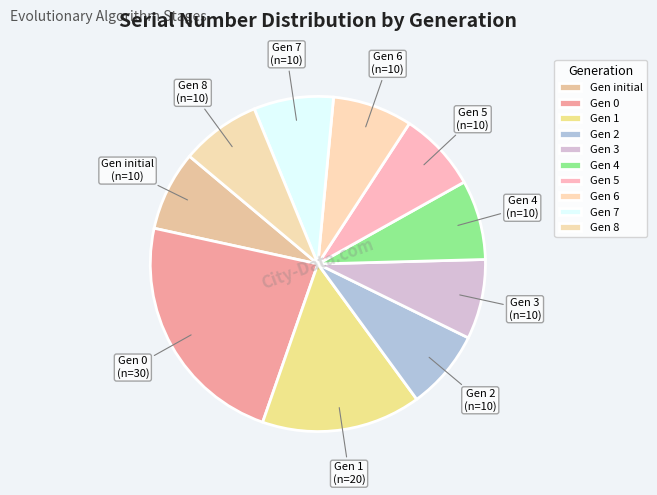

How many segments does this pie chart have?

10